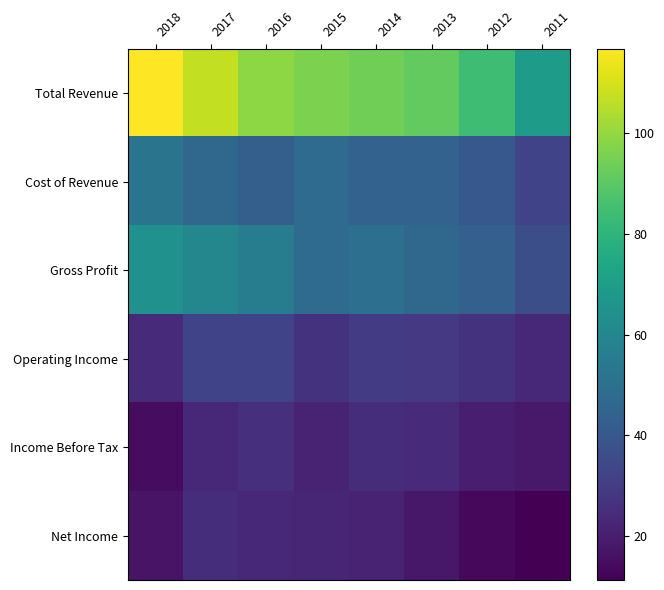

Reading right to left, transcribe all the data shown in this chart.

Total Revenue: 2011=69.4	2012=83.8	2013=91.5	2014=94.0	2015=96.0	2016=98.7	2017=107.1	2018=116.7
Cost of Revenue: 2011=32.7	2012=40.3	2013=44.6	2014=44.4	2015=48.1	2016=43.2	2017=47.1	2018=52.0
Gross Profit: 2011=36.7	2012=43.5	2013=46.9	2014=49.6	2015=48.0	2016=55.5	2017=59.9	2018=64.7
Operating Income: 2011=23.4	2012=26.8	2013=28.8	2014=29.6	2015=26.6	2016=32.3	2017=32.7	2018=24.4
Income Before Tax: 2011=18.3	2012=20.1	2013=24.2	2014=24.9	2015=21.9	2016=26.0	2017=23.1	2018=14.7
Net Income: 2011=11.3	2012=13.6	2013=18.2	2014=21.3	2015=22.7	2016=23.3	2017=25.0	2018=16.7